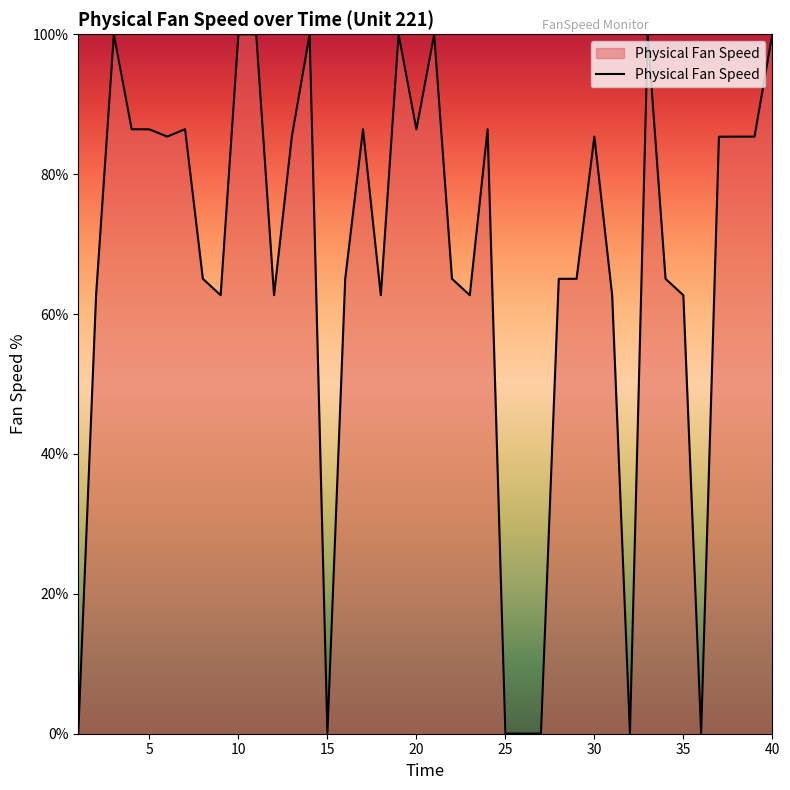

What is the difference between the maximum and minimum values?

100.0